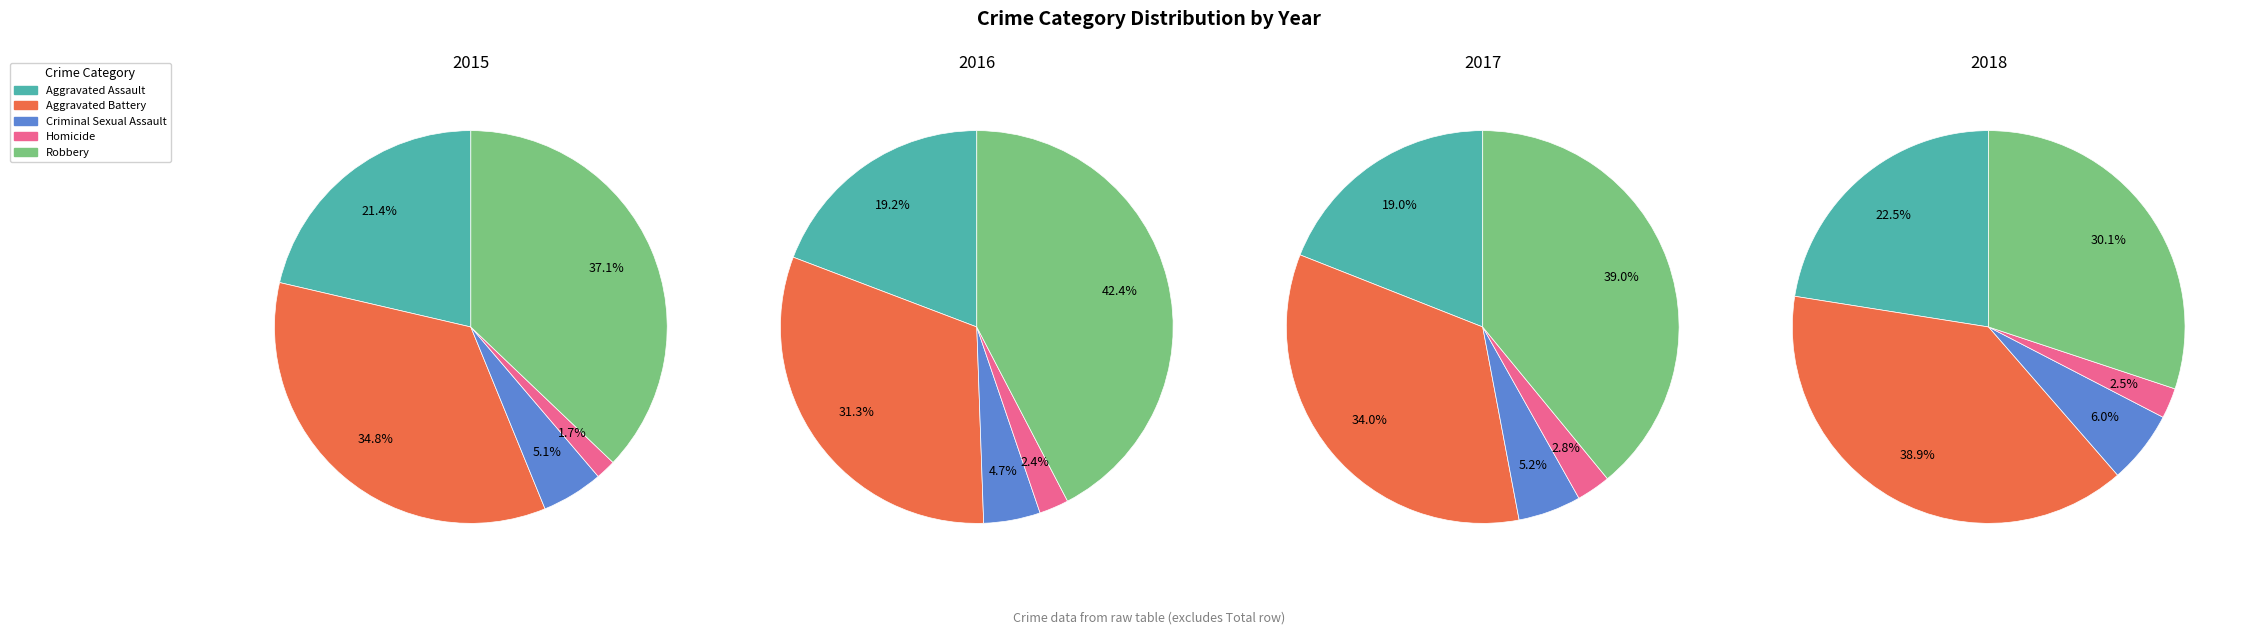

Count the number of slices in the pie.

5